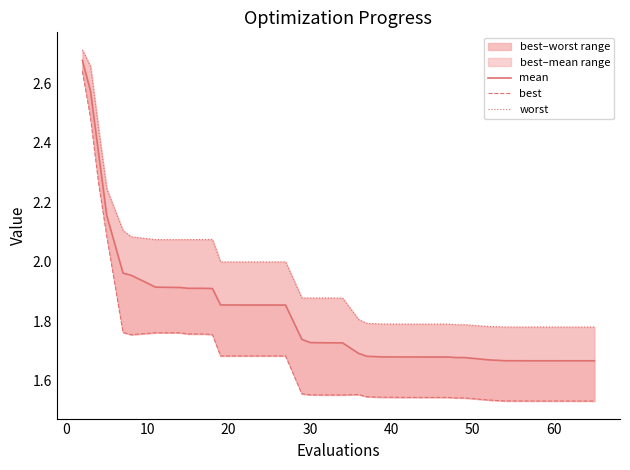

List the series in order of their overall mean, highest first.

worst, mean, best